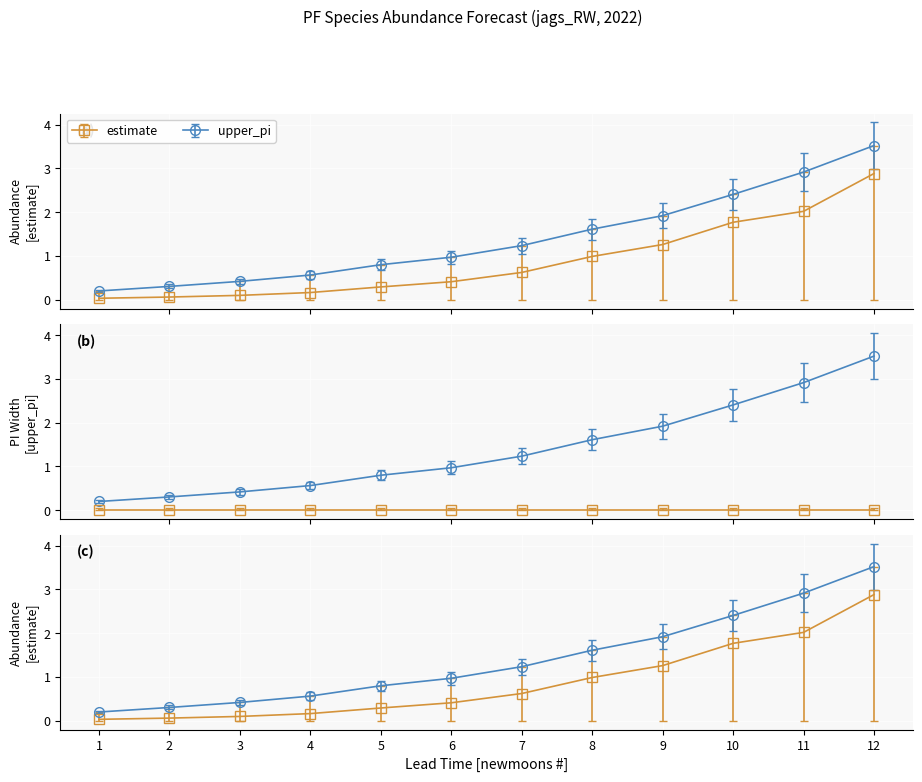

How many lines are shown in the chart?

2